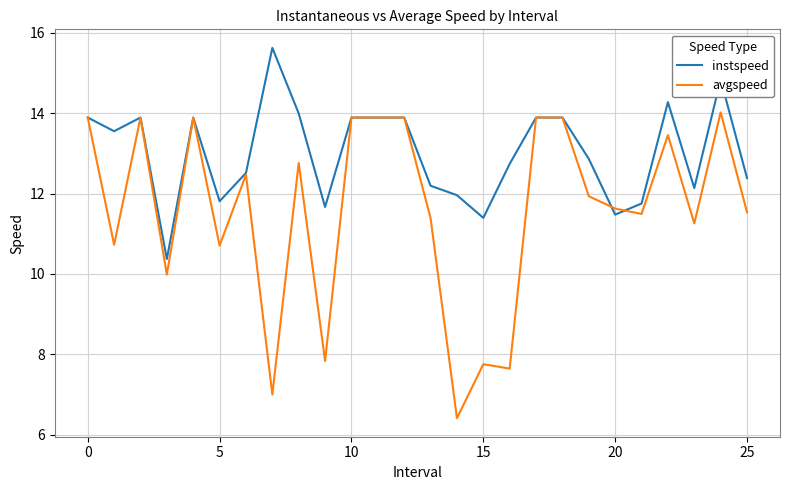

How many categories are shown in the chart?

26